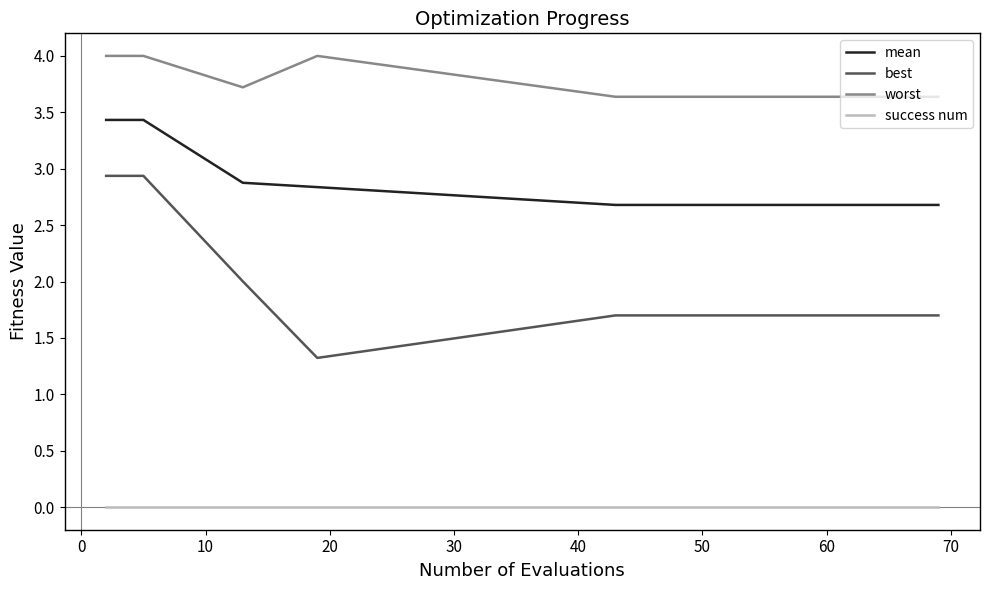

What is the difference between the maximum and second lowest values in the best series?

1.2